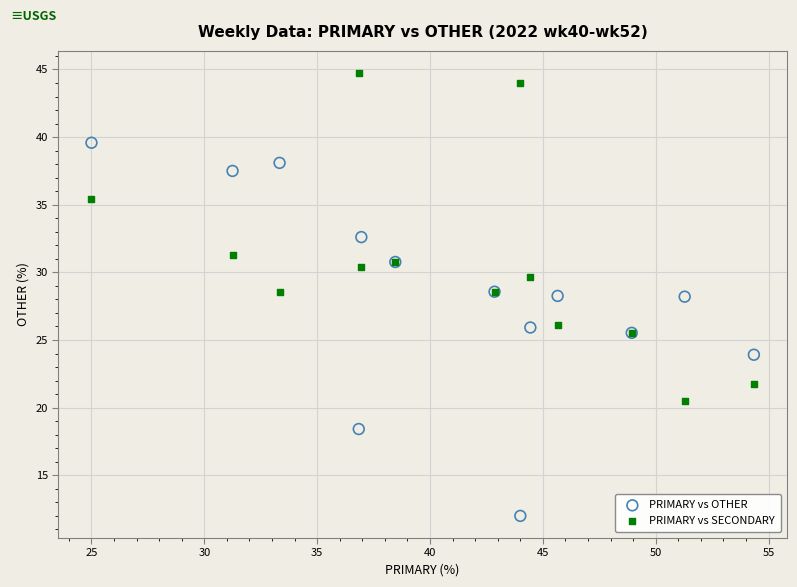

Which series has the largest Y range (max minus min)?

PRIMARY vs OTHER